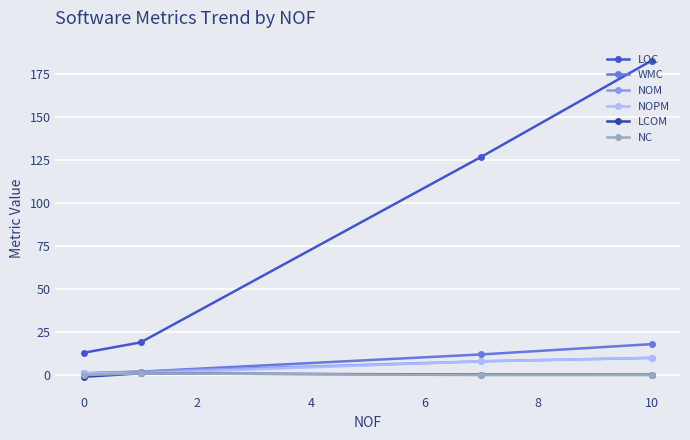

Which series has the widest spread of values?

LOC